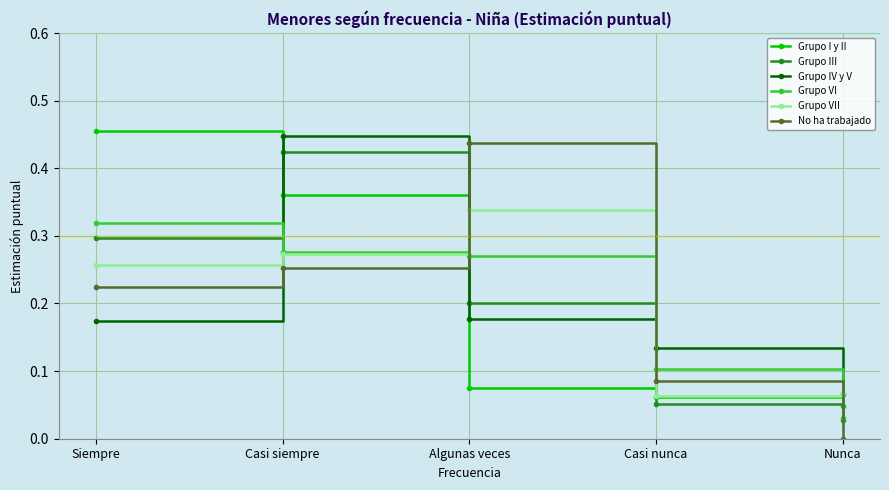

True or false: Grupo IV y V has more than 1 points higher than both neighbors.

False